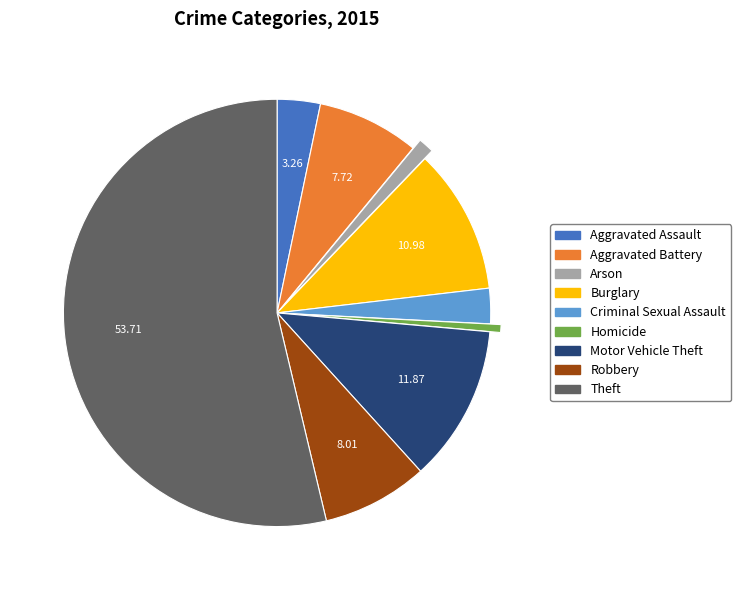

Is the sum of Theft and Motor Vehicle Theft greater than half?

Yes